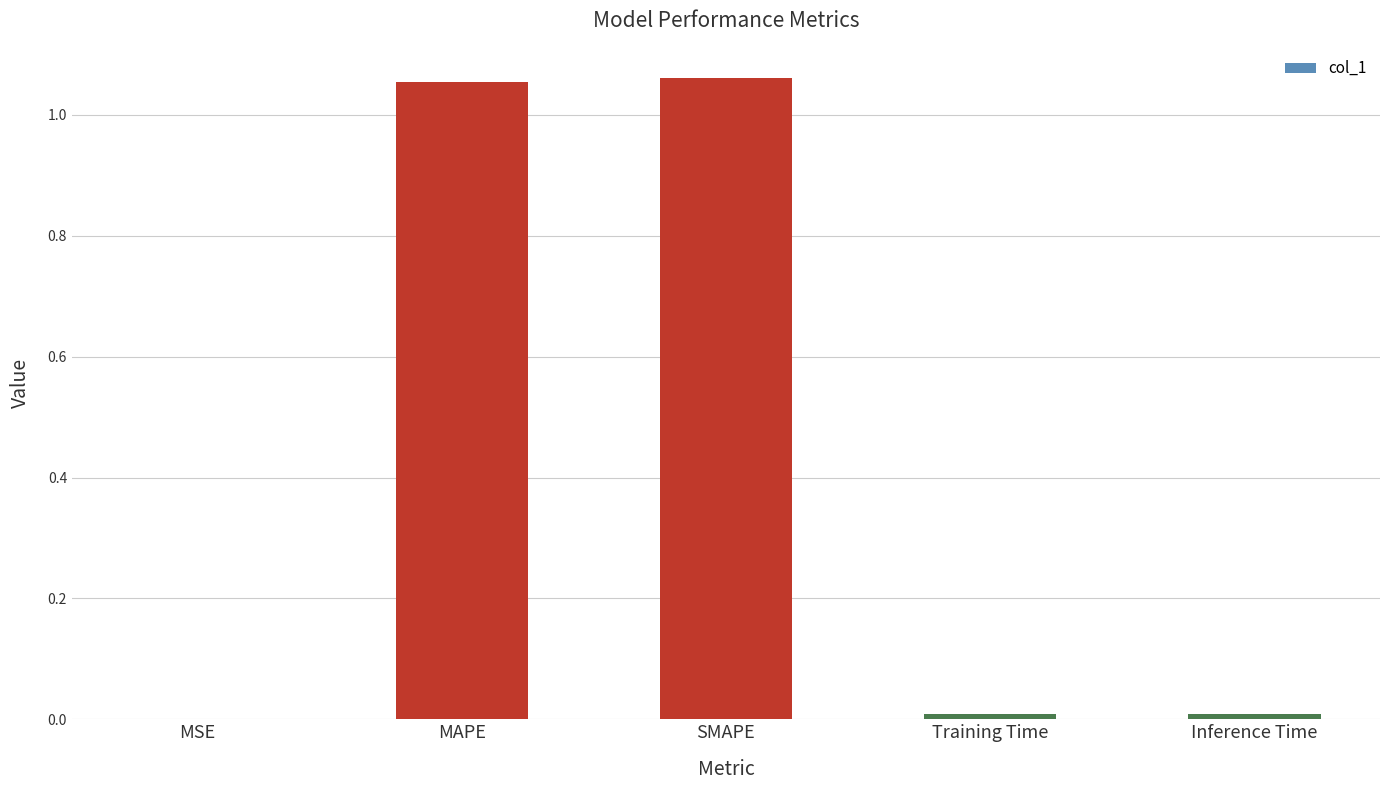

What is the sum of all values?

2.1